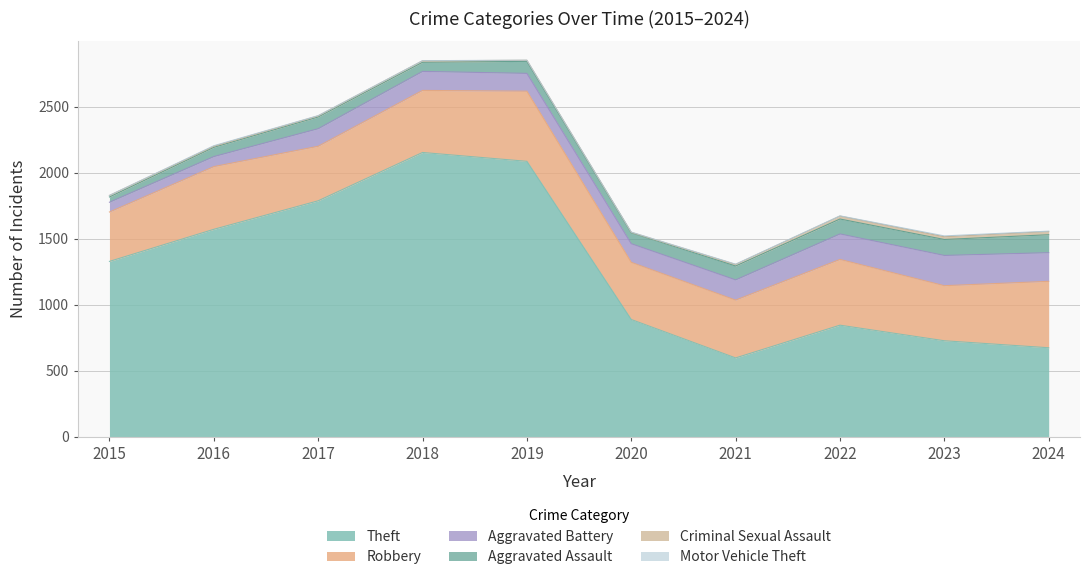

What is the sum of the Theft values at 2022 and 2024?

1519